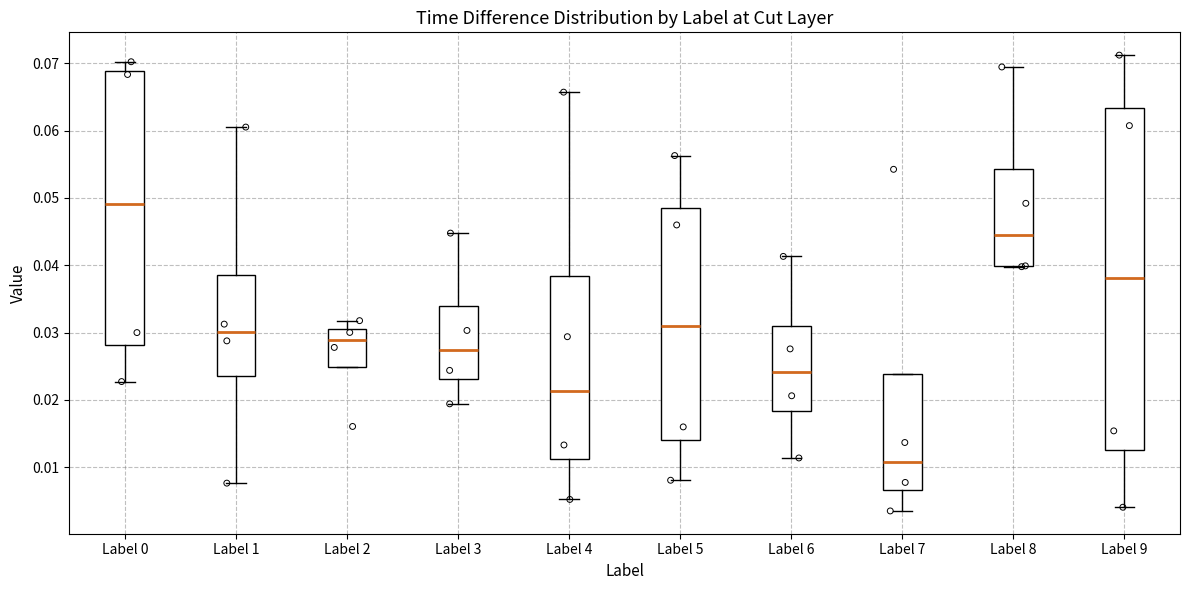

Reading left to right, read every box against the y-axis: the position of its median line, the range the box covers, and the ends of its whiskers. The values are not printed on the chart, so give them approximately, as read against the axis.

Label 0: median 0.049, box 0.028 to 0.069, whiskers 0.023 to 0.070
Label 1: median 0.030, box 0.023 to 0.039, whiskers 0.008 to 0.061
Label 2: median 0.029, box 0.025 to 0.030, whiskers 0.025 to 0.032
Label 3: median 0.027, box 0.023 to 0.034, whiskers 0.019 to 0.045
Label 4: median 0.021, box 0.011 to 0.038, whiskers 0.005 to 0.066
Label 5: median 0.031, box 0.014 to 0.049, whiskers 0.008 to 0.056
Label 6: median 0.024, box 0.018 to 0.031, whiskers 0.011 to 0.041
Label 7: median 0.011, box 0.007 to 0.024, whiskers 0.004 to 0.024
Label 8: median 0.045, box 0.040 to 0.054, whiskers 0.040 to 0.069
Label 9: median 0.038, box 0.013 to 0.063, whiskers 0.004 to 0.071